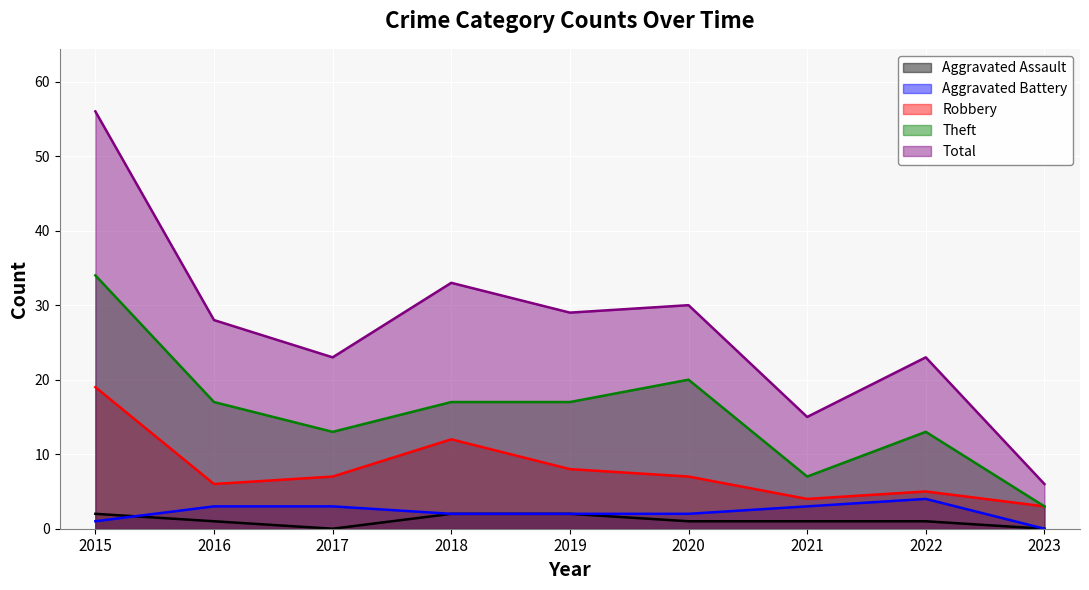

How many lines are shown in the chart?

5